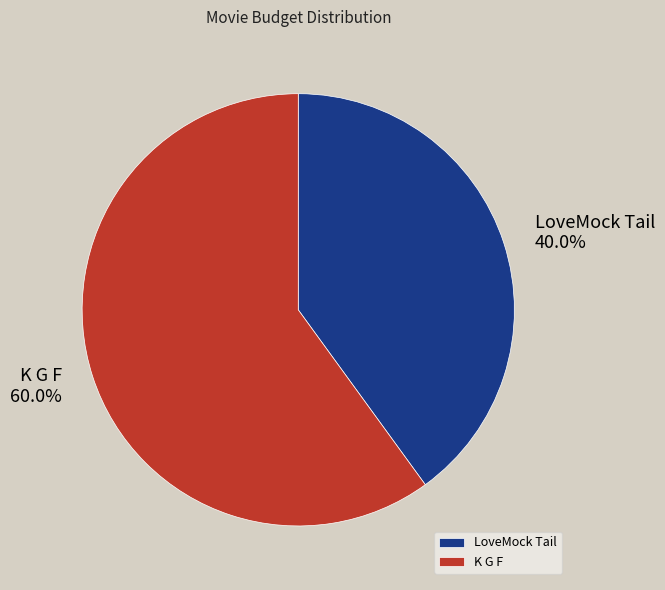

Combined, do K G F and LoveMock Tail account for over 50%?

Yes